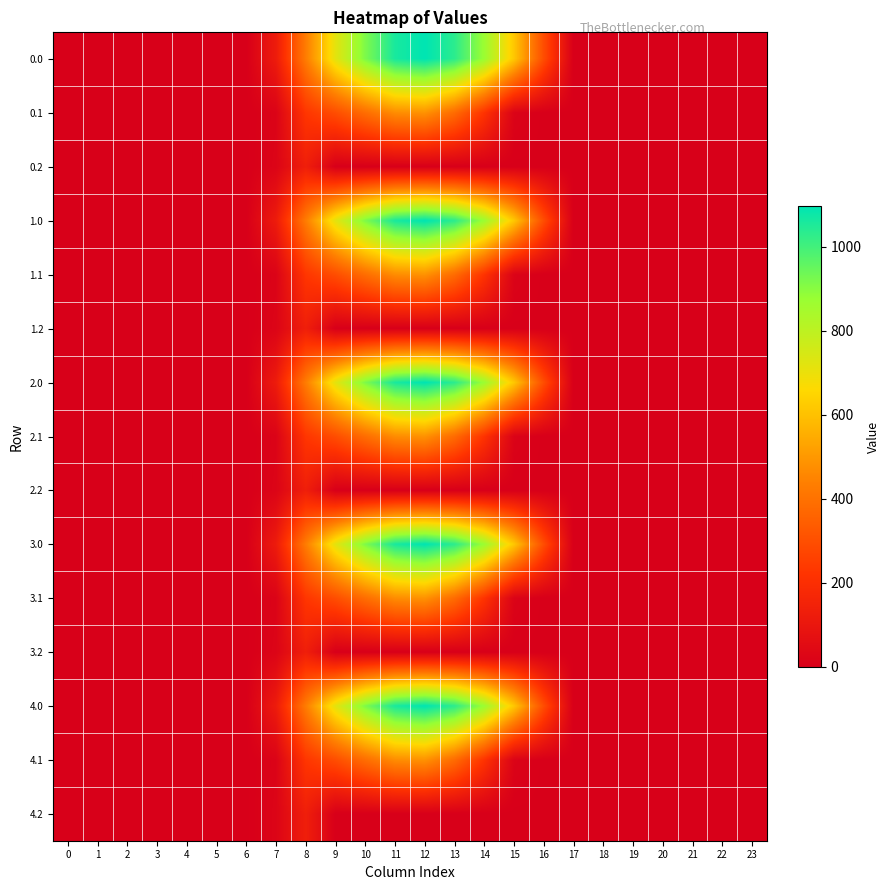

At 6, list the series in order from largest to smallest.

0.0, 0.1, 0.2, 1.0, 1.1, 1.2, 2.0, 2.1, 2.2, 3.0, 3.1, 3.2, 4.0, 4.1, 4.2